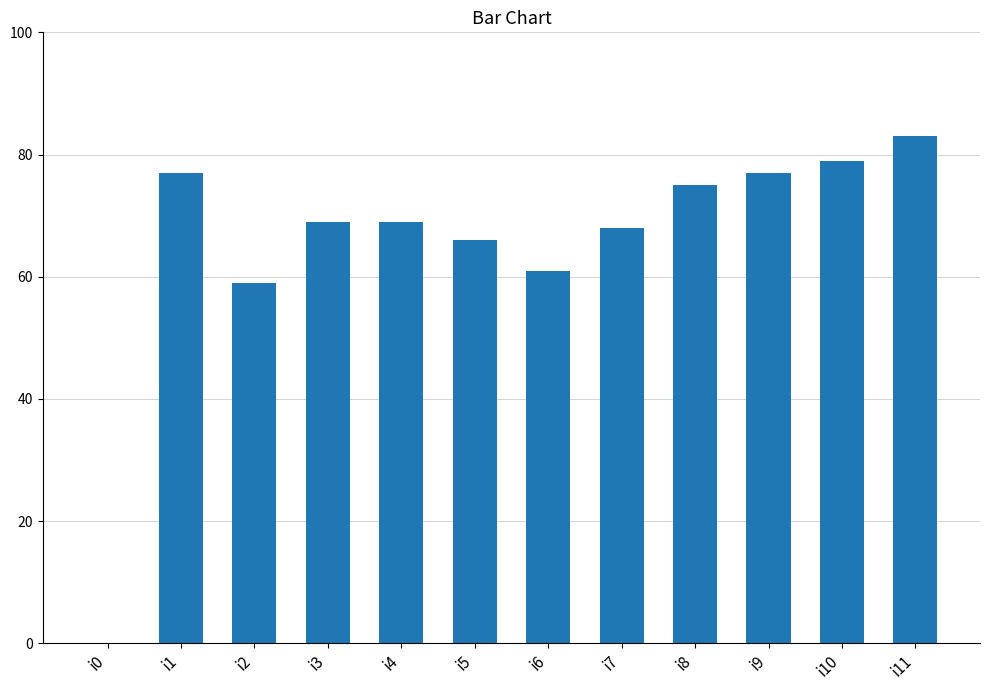

What is the ratio of the value at i9 to the value at i5?

1.2